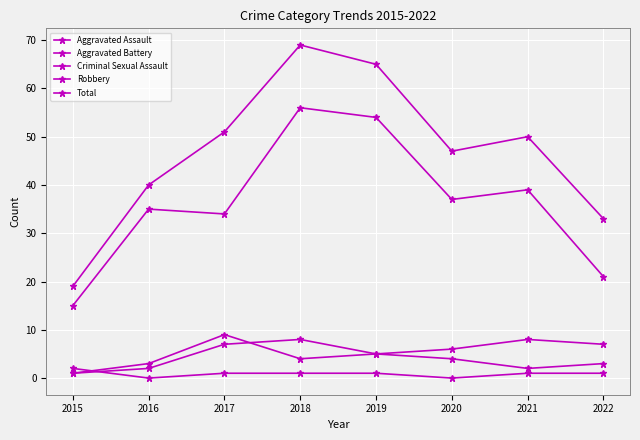

Where does the Robbery series first go above 37?

2018